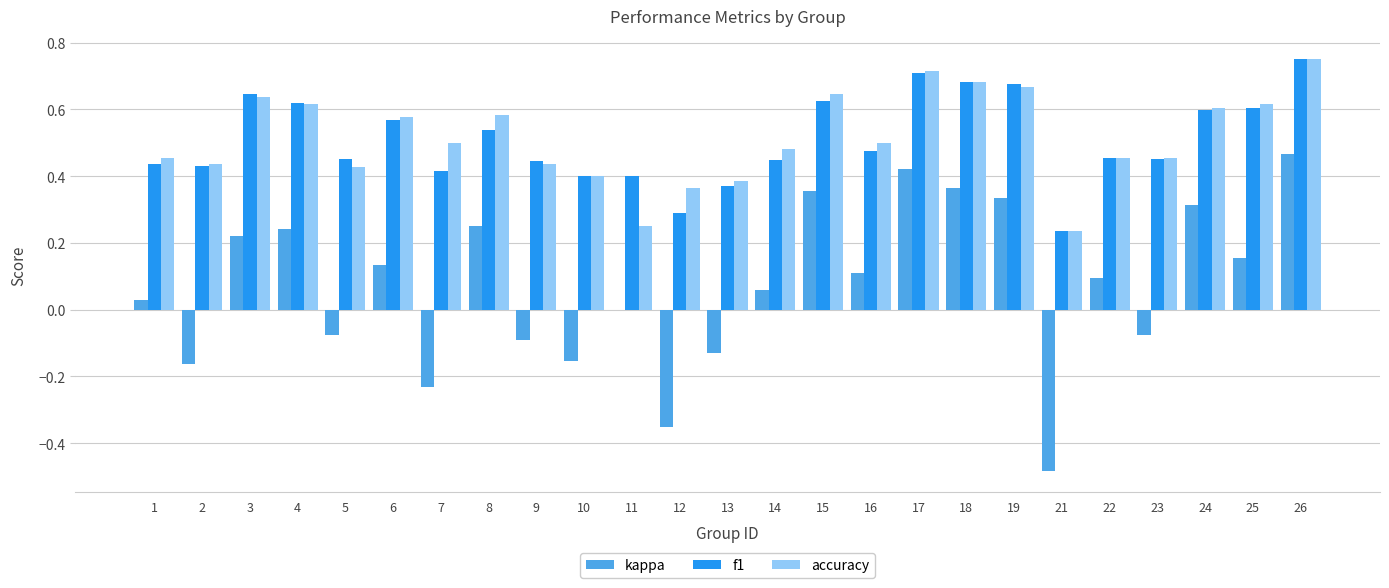

Count the f1 values in the range 0 to 1.

25